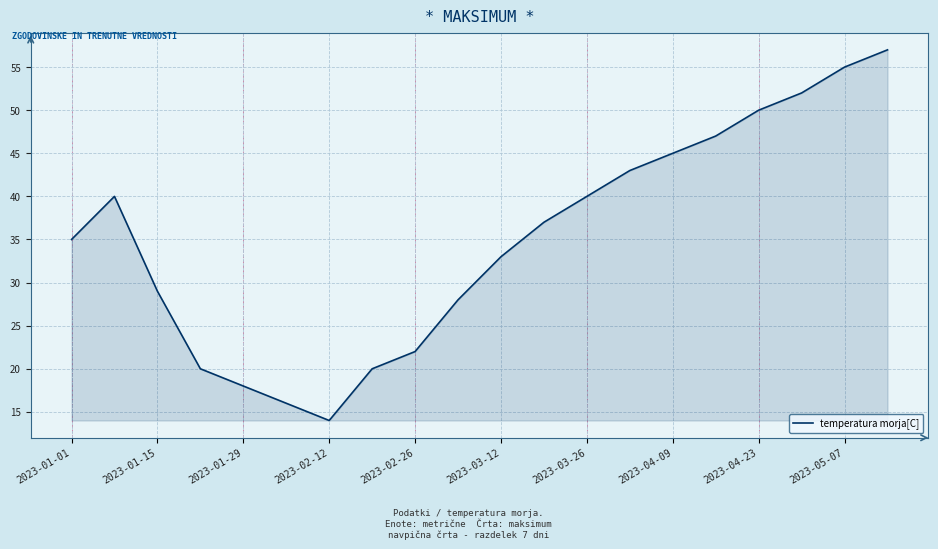

Reading left to right, list all the values displayed in this chart.

35	40	29	20	18	16	14	20	22	28	33	37	40	43	45	47	50	52	55	57